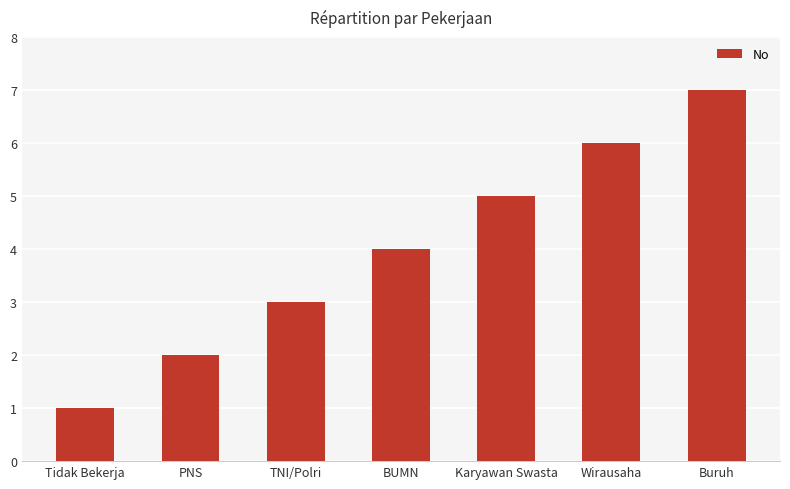

What value does the data have at BUMN?

4